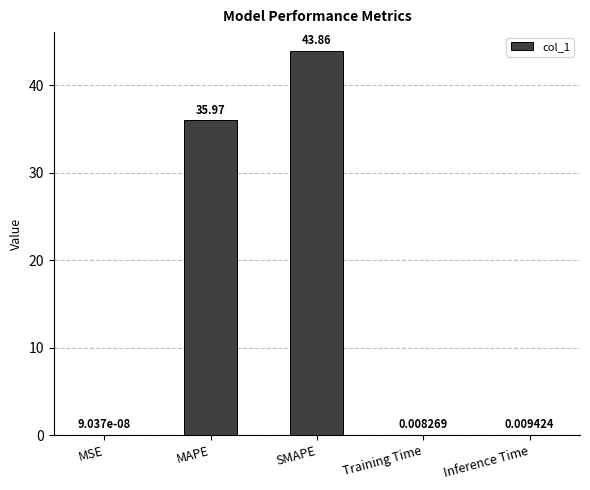

At which label is the value closest to 21?

MAPE